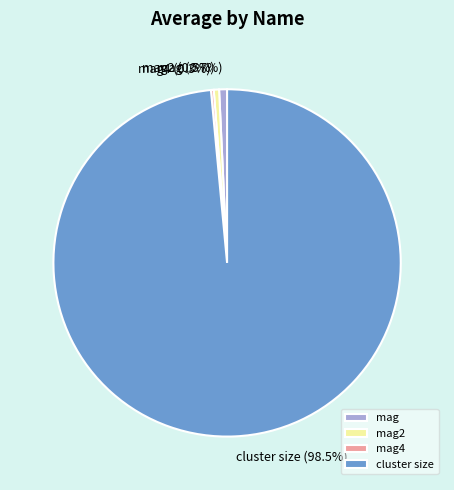

What percentage do cluster size and mag together represent?

99.2%